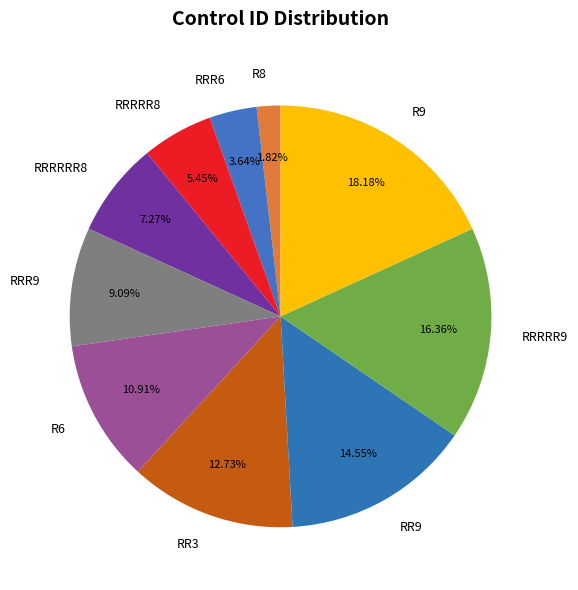

The RRR9 slice represents 1% of the pie. True or false?

False